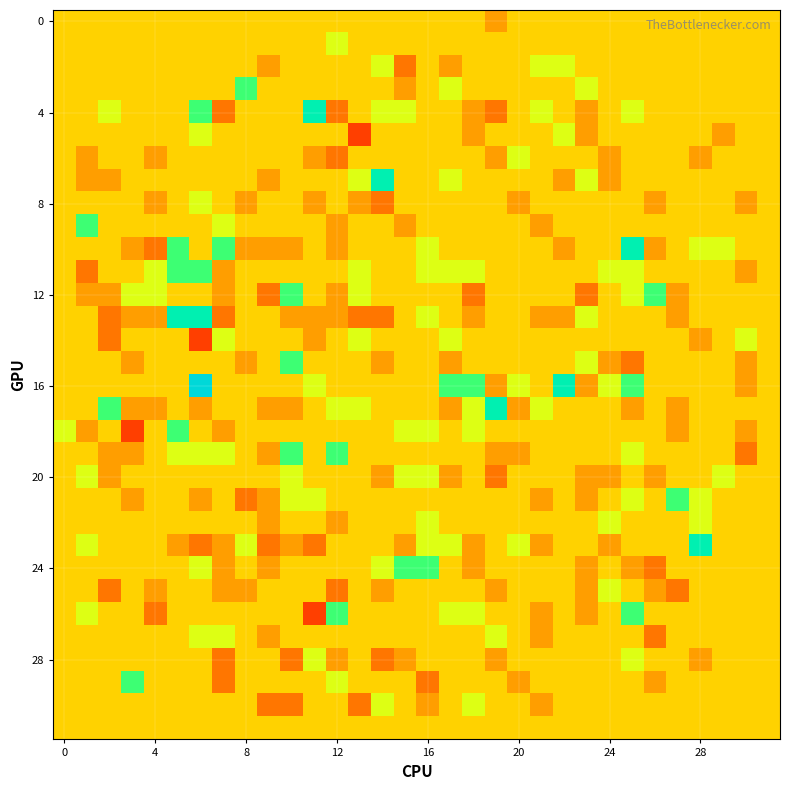

At which category does the chart reach its minimum across all series?

13